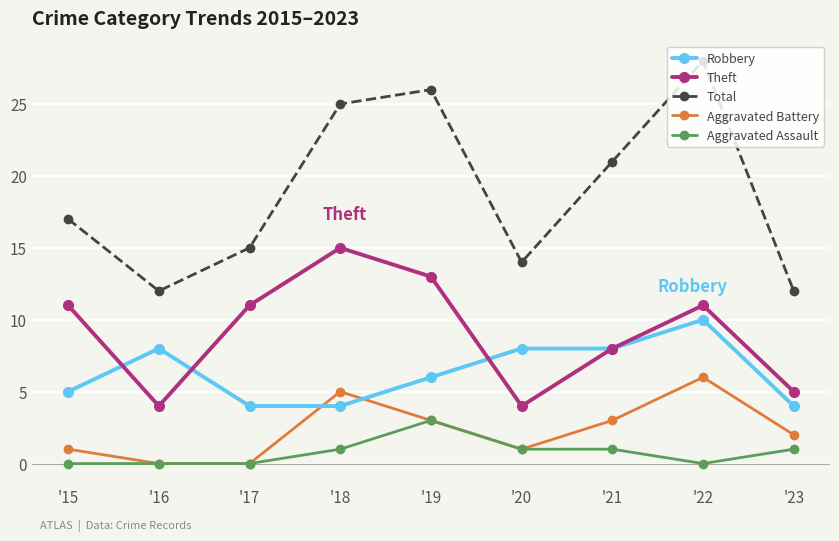

What is the lowest value of the Theft series?

4